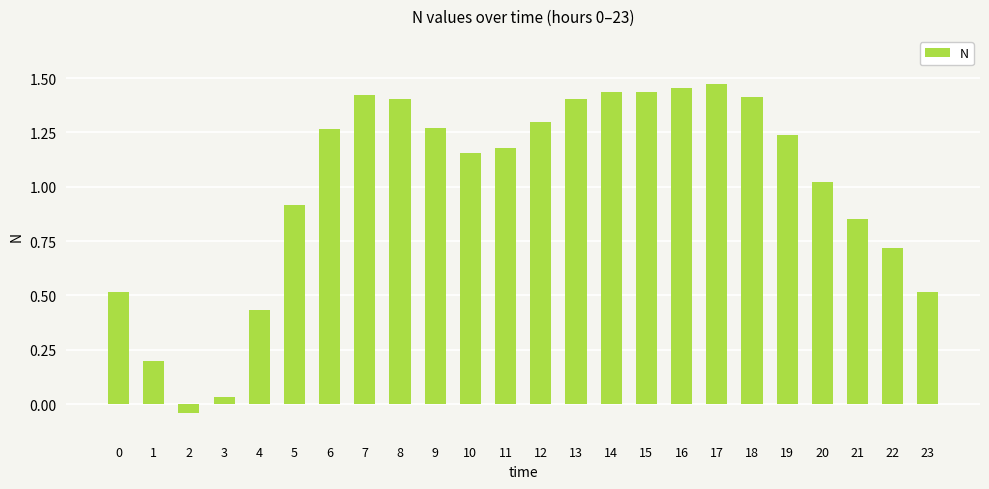

What is the sum of the values at 4 and 11?

1.6